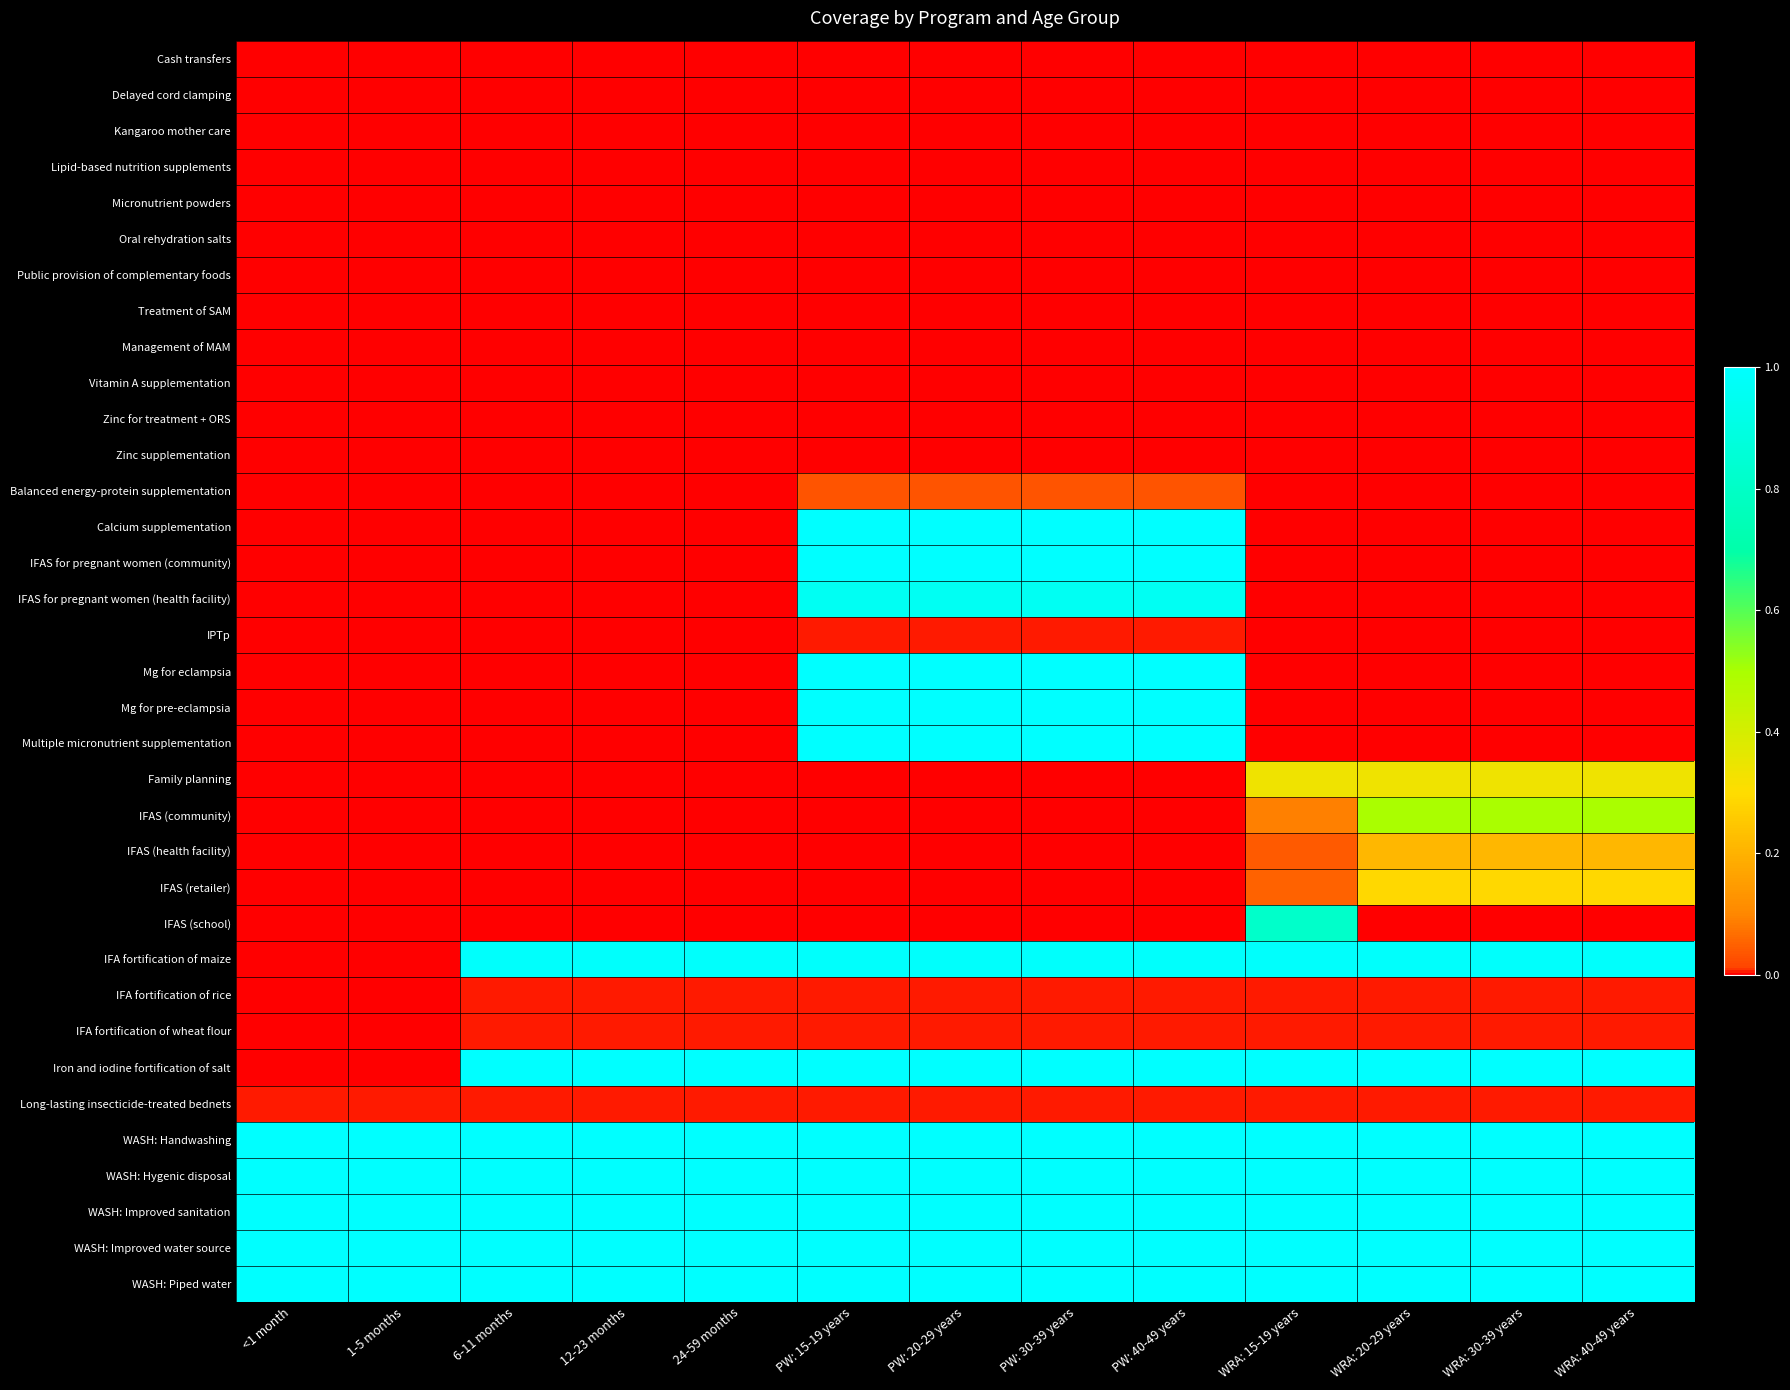

Which series has the largest range (max minus min)?

Calcium supplementation